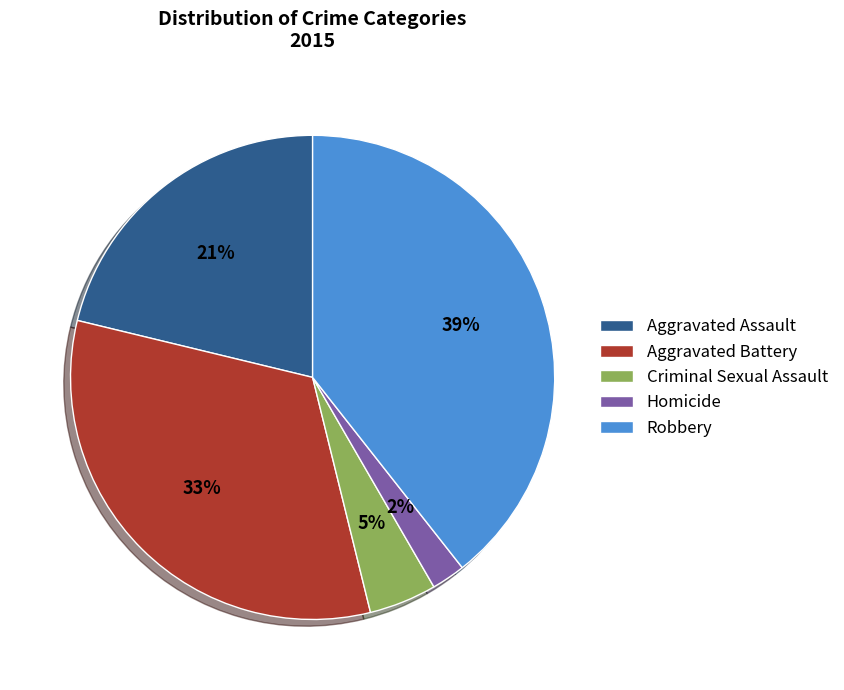

Which category has the biggest portion of the pie?

Robbery